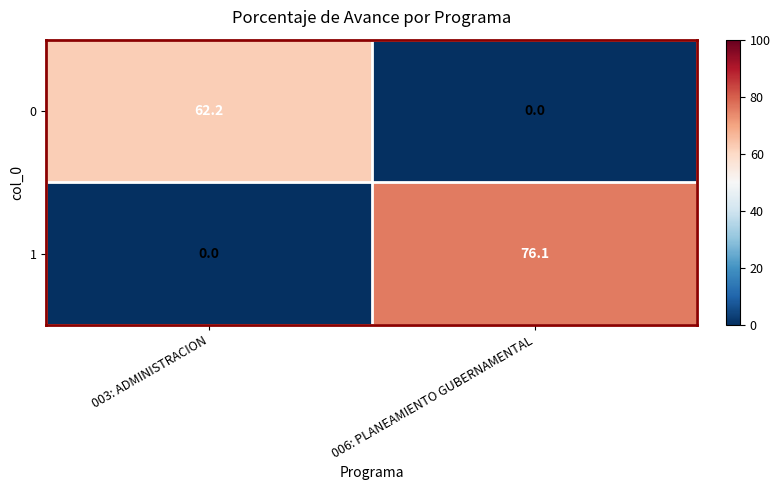

How many categories are shown in the chart?

2